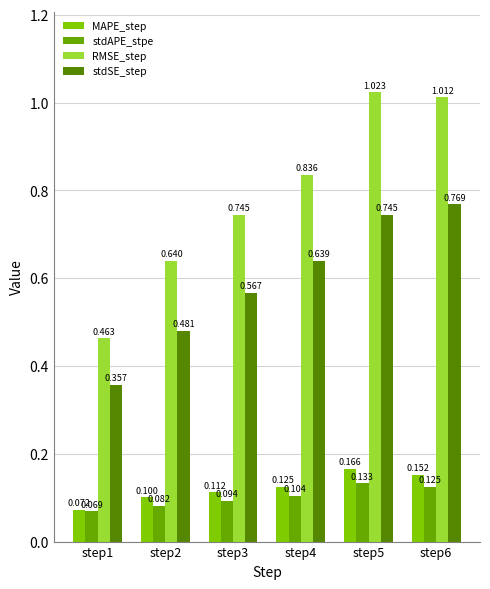

Is the value of stdSE_step at step3 greater than the value of stdAPE_stpe at step1?

Yes